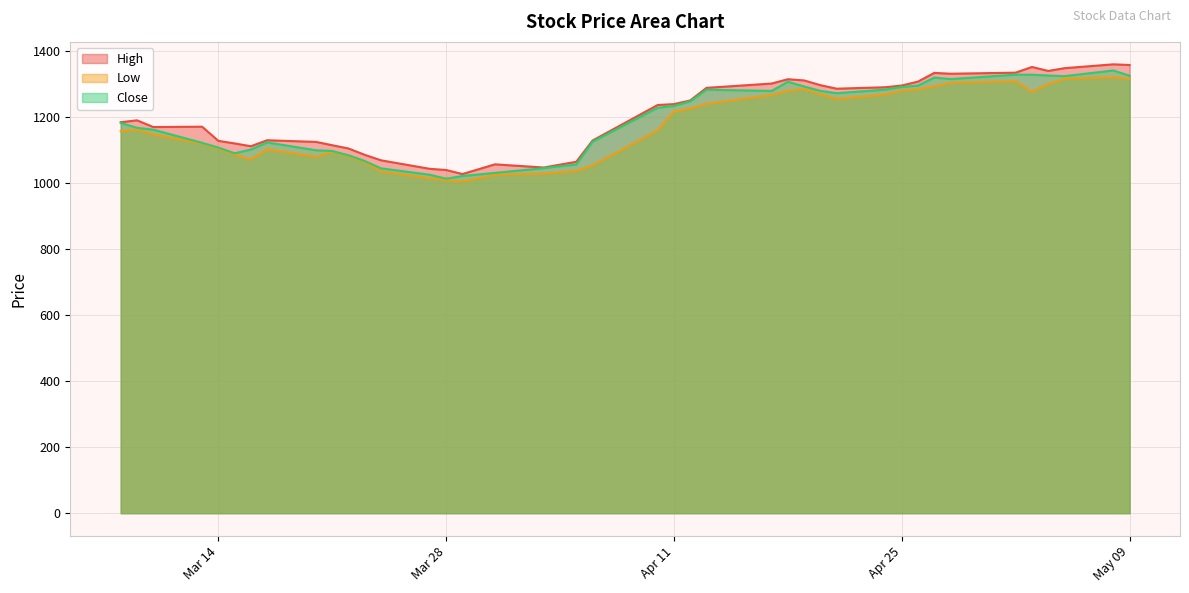

How many values in the High series exceed 1236?

20